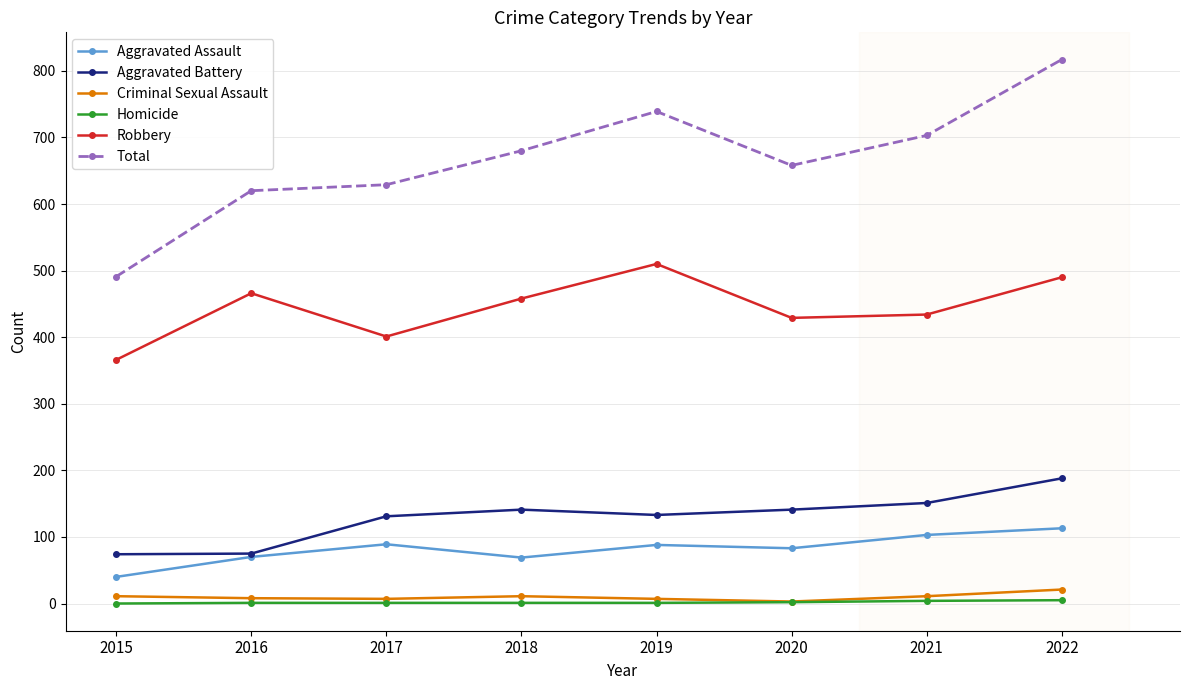

The Total series shows 703 at 2021. True or false?

True